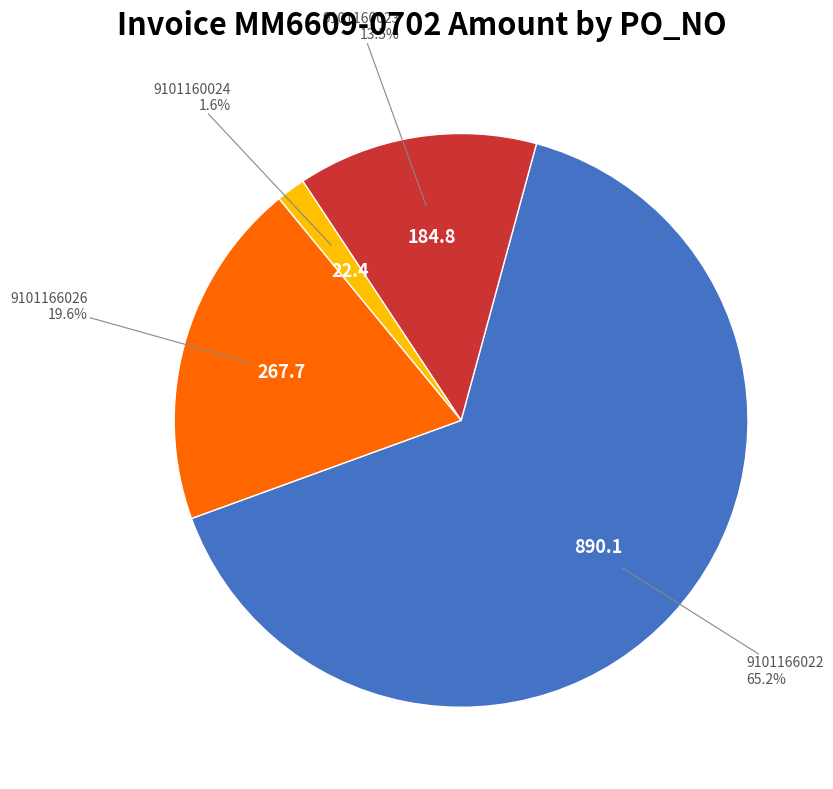

Is there any slice that represents more than half of the pie?

Yes